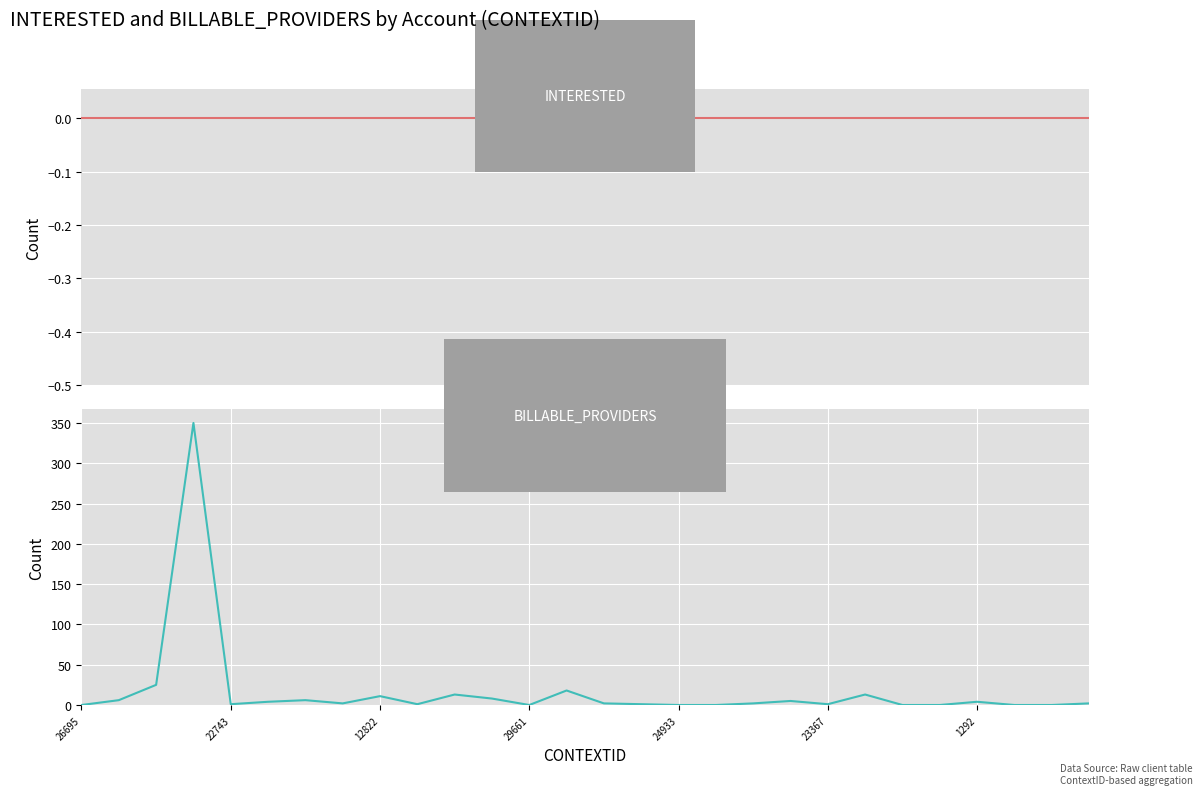

Which series has the largest total across all categories?

BILLABLE_PROVIDERS